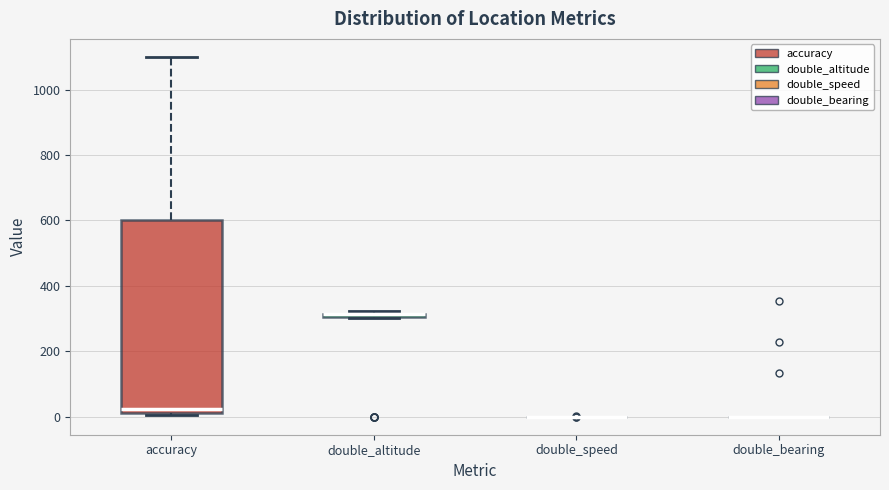

Comparing the boxes themselves (not the whiskers), which one is the tallest?

accuracy